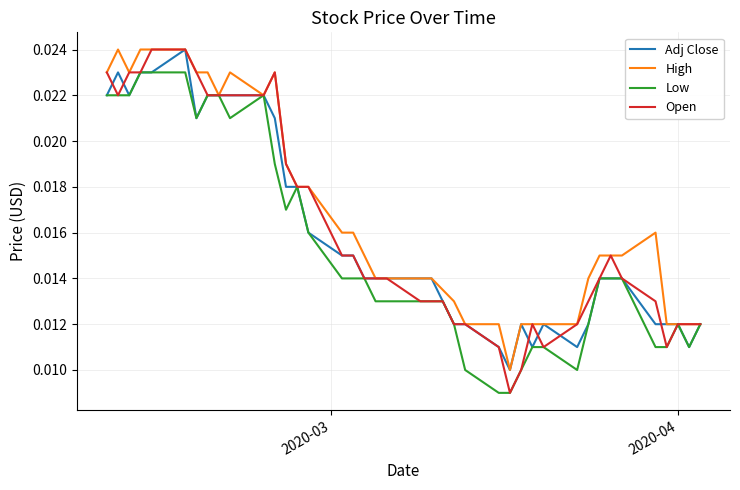

In High, how many points are lower than both neighbors (excluding endpoints)?

4